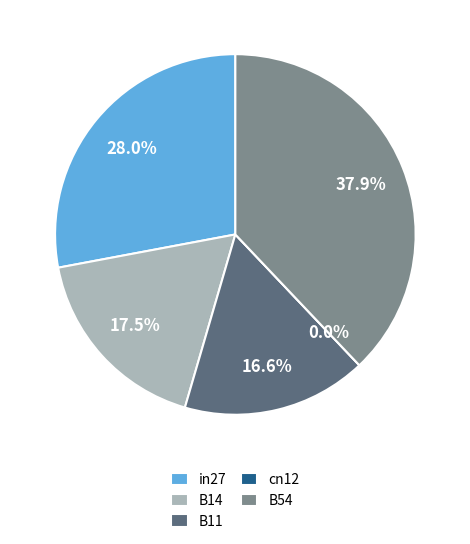

To the nearest percent, what is the average slice percentage?

20%